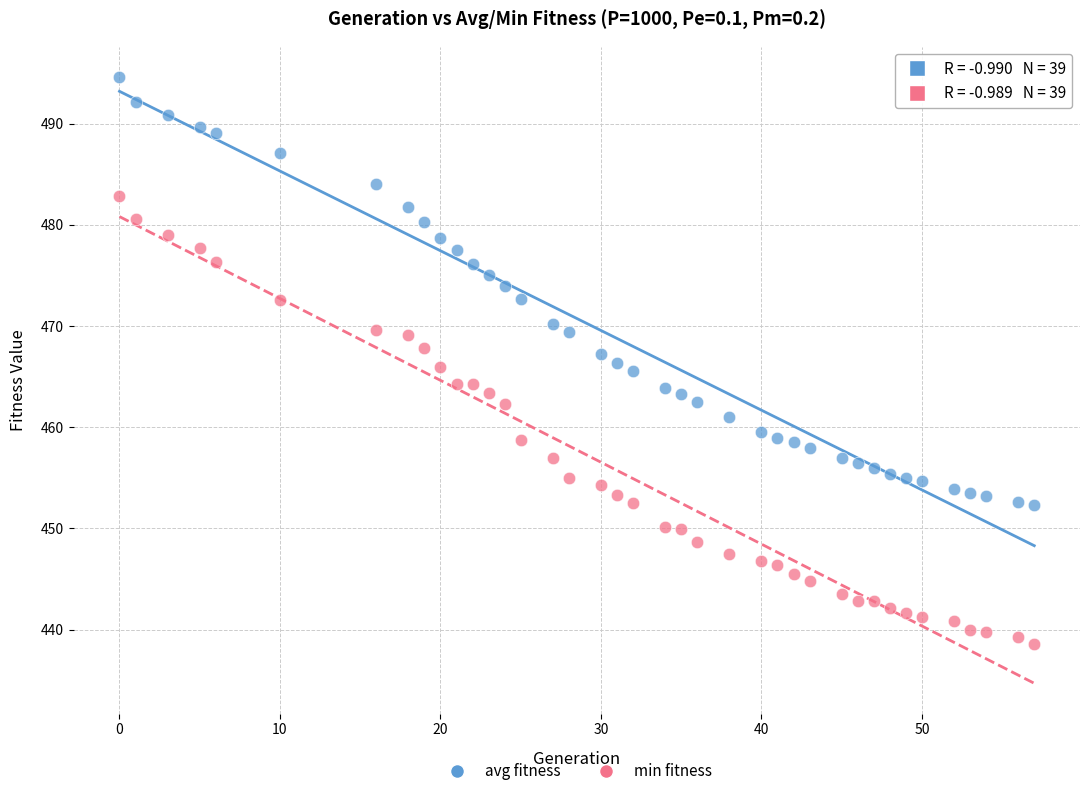

What are all the series names shown in the legend?

avg fitness, min fitness